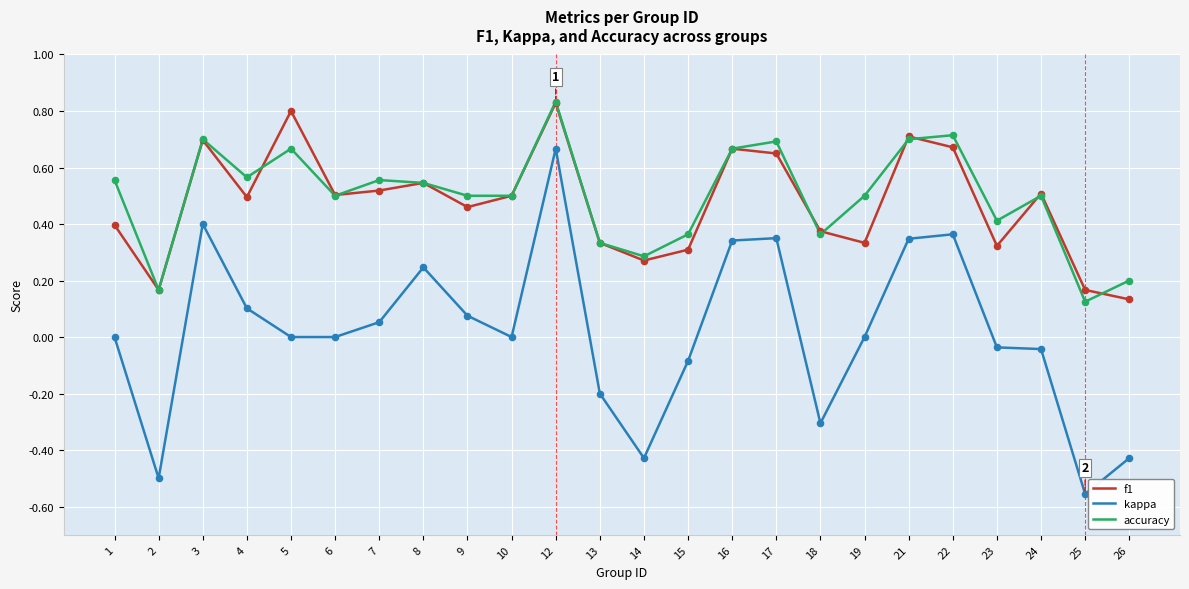

What are all the series names shown in the legend?

f1, kappa, accuracy